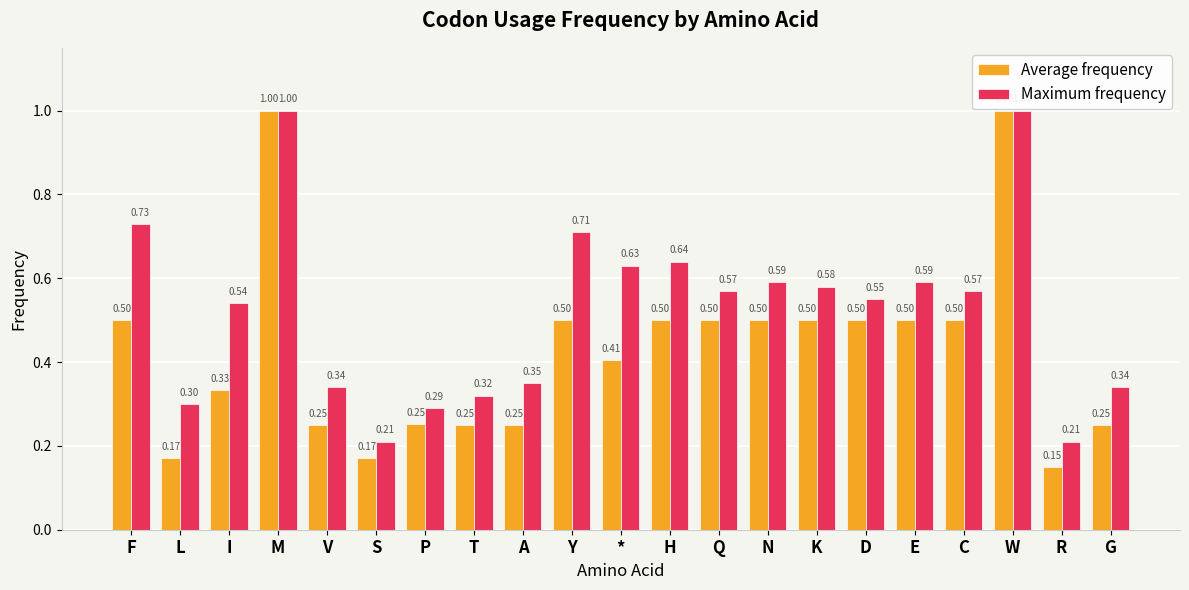

What is the difference between the second highest and minimum values in the Maximum frequency series?

0.8